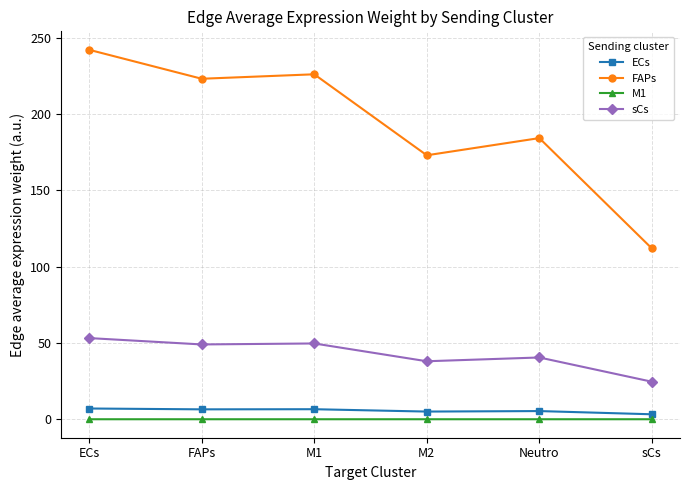

What is the average value of the sCs series?

42.5